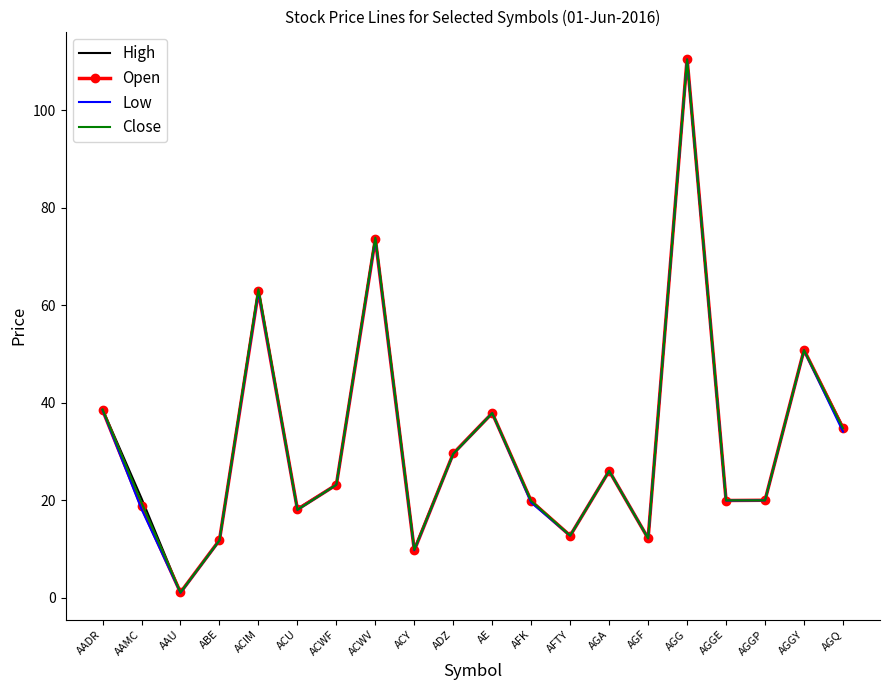

How many values in the High series are below 23?

10